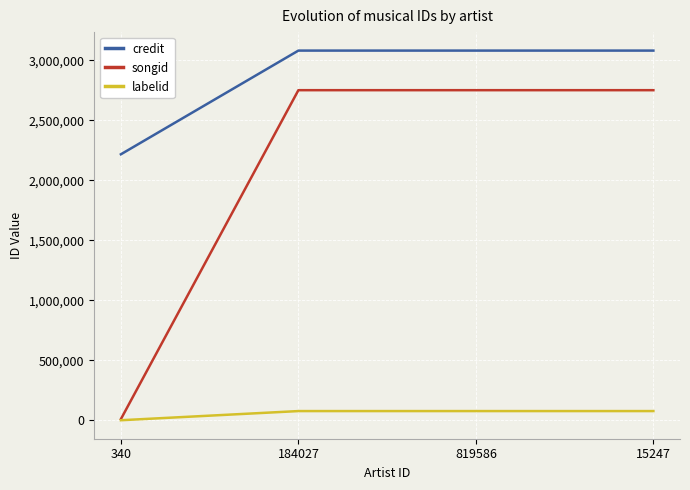

What position from the right is 184027?

3